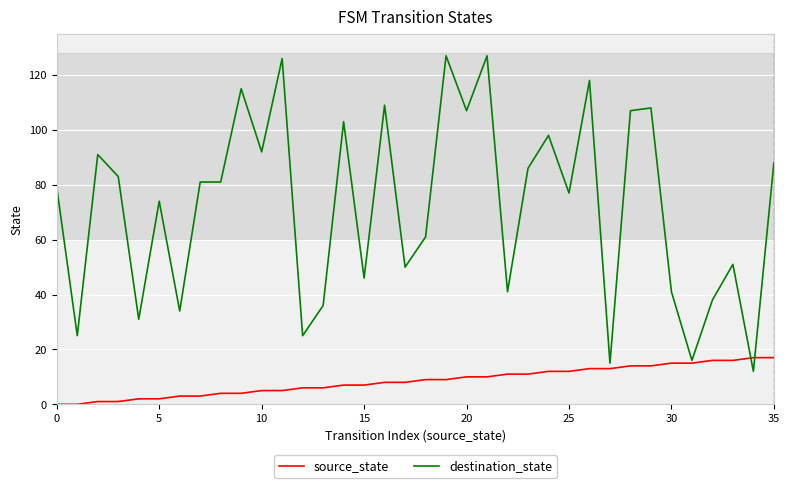

Rank the series by their maximum value, from highest to lowest.

destination_state, source_state